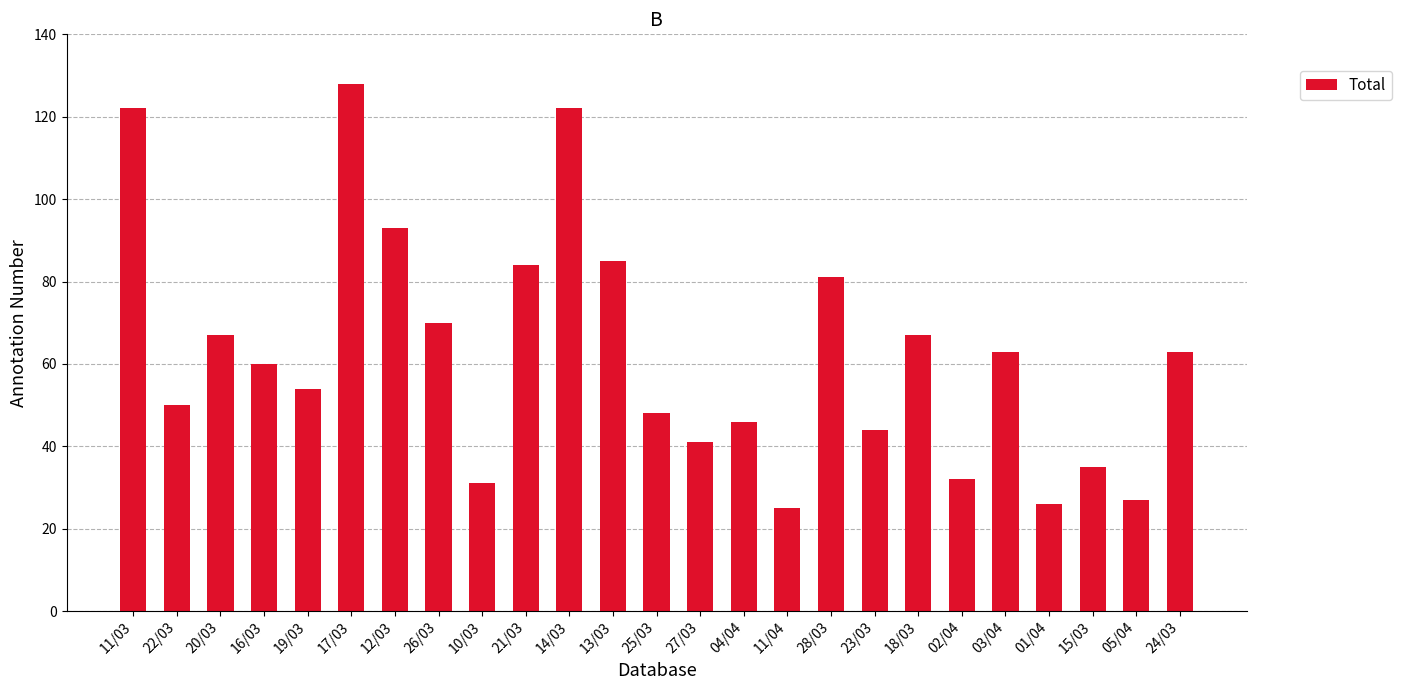

Reading left to right, transcribe all the data shown in this chart.

122	50	67	60	54	128	93	70	31	84	122	85	48	41	46	25	81	44	67	32	63	26	35	27	63